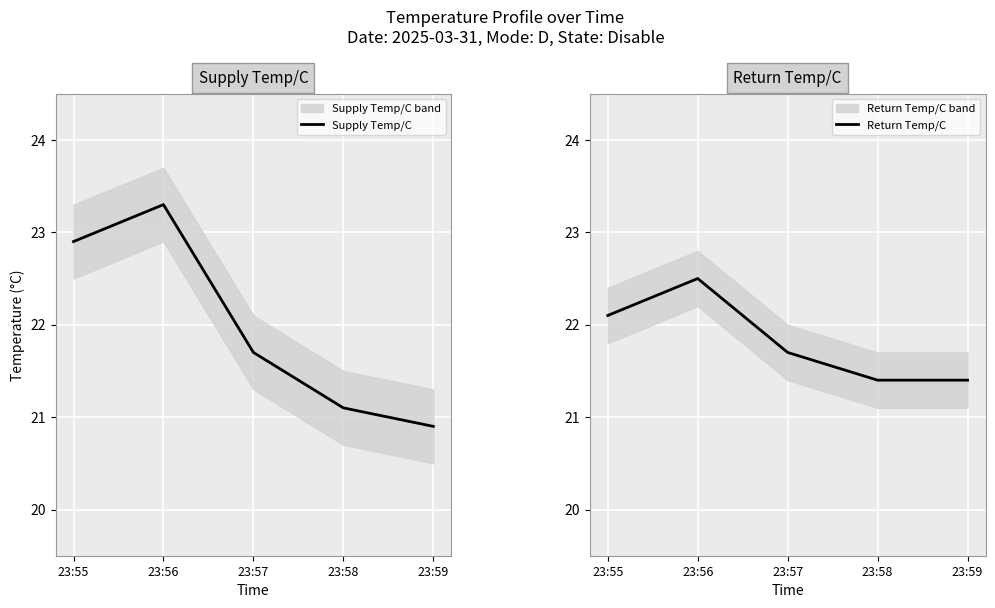

What is the value of the Return Temp/C point at the 5th from the left?

21.4